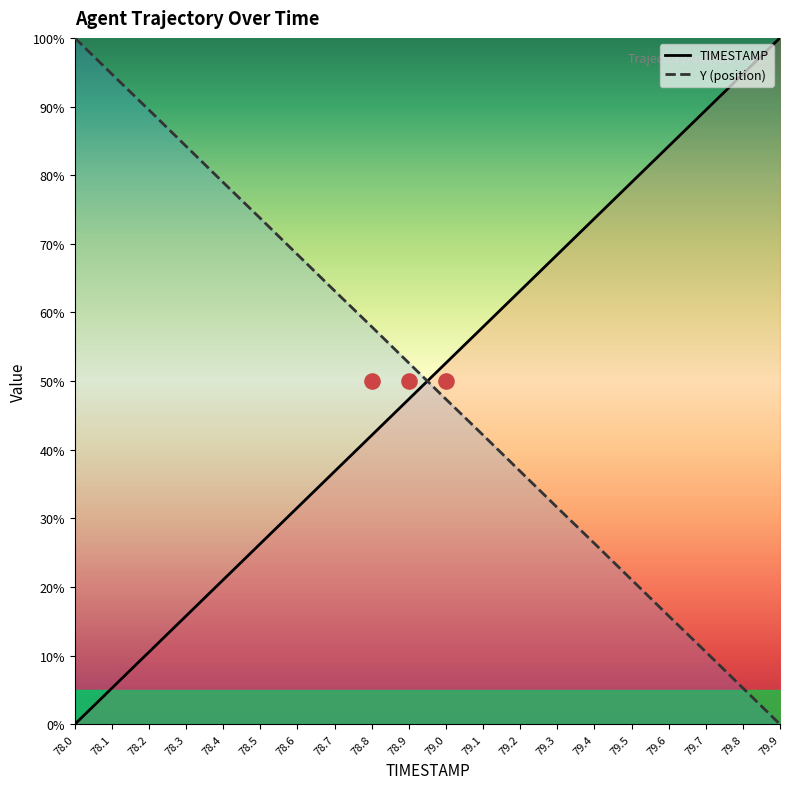

Which series contains the highest Y value?

TIMESTAMP